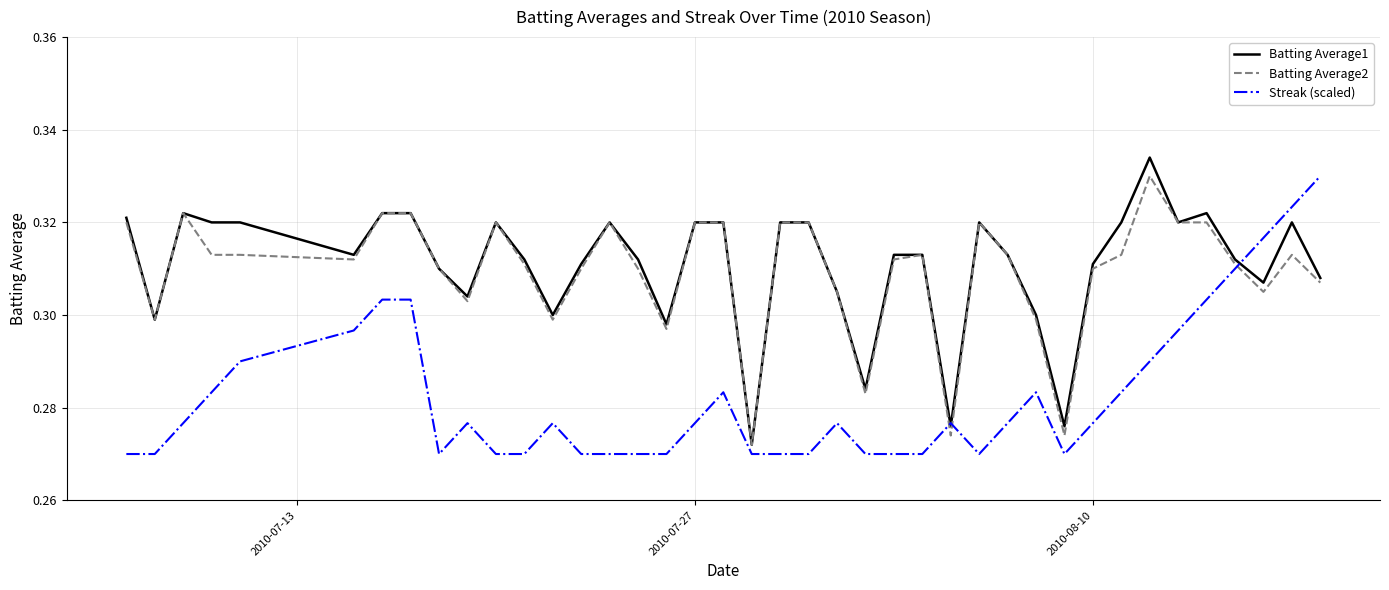

What are all the series names shown in the legend?

Batting Average1, Batting Average2, Streak (scaled)